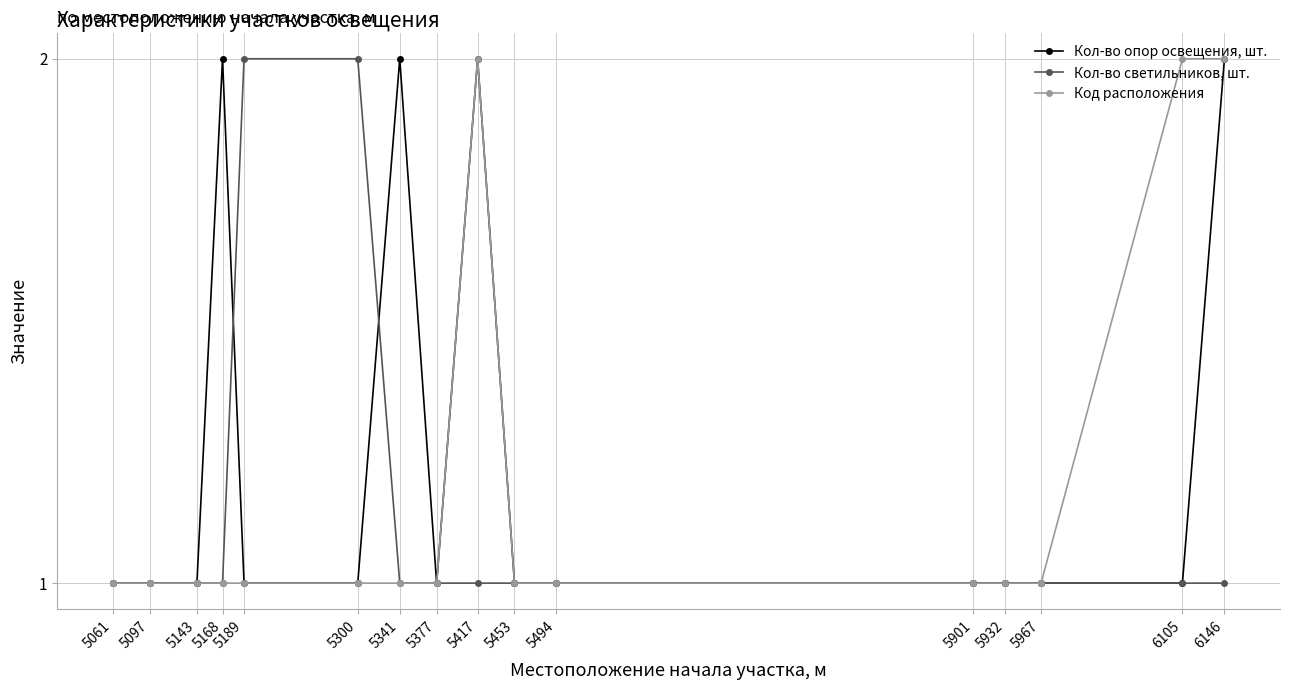

True or false: Кол-во опор освещения, шт. has more than 1 interior local peaks.

True